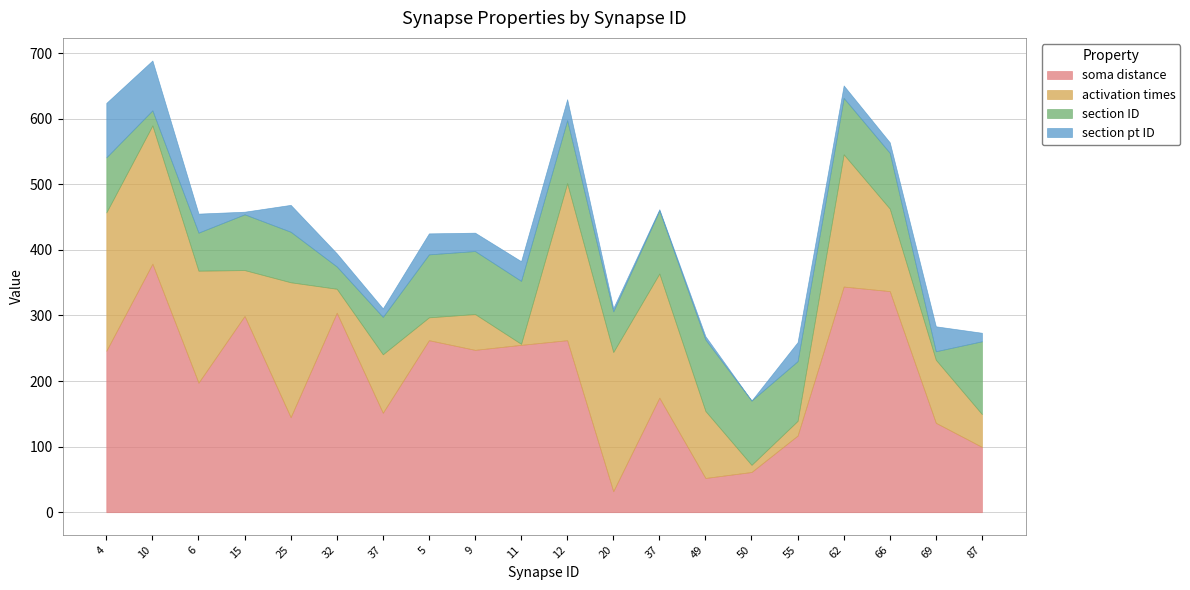

What is the spread (max minus min) of values at 37?

138.7